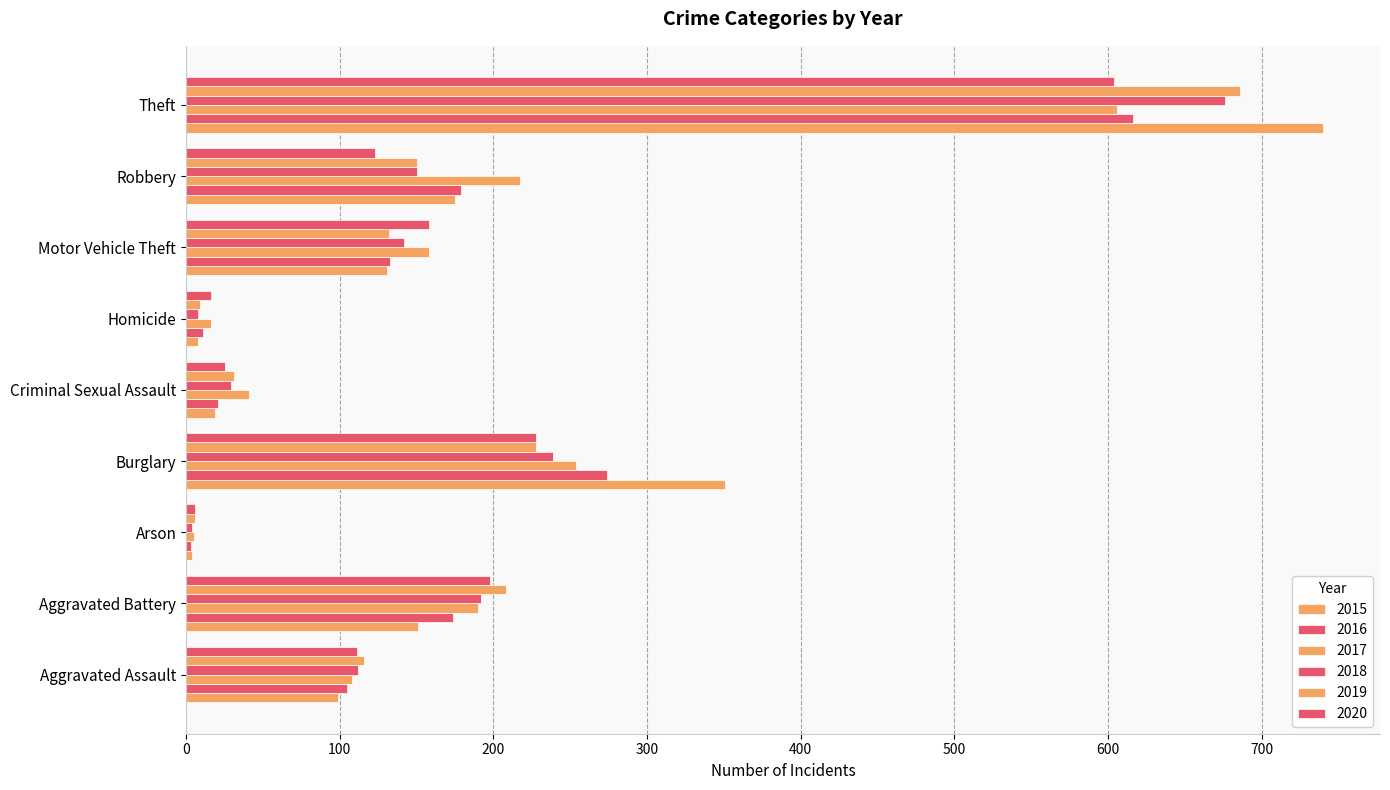

How many categories are shown in the chart?

9